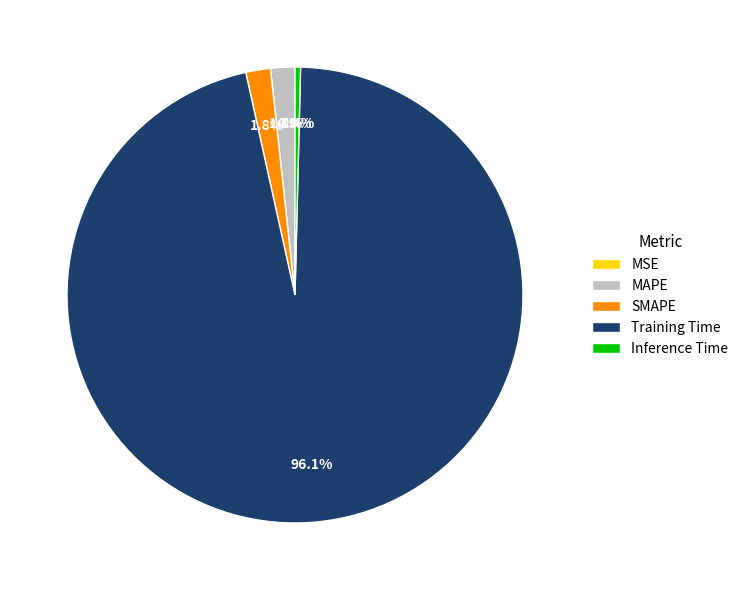

True or false: MAPE accounts for 9% of the total.

False